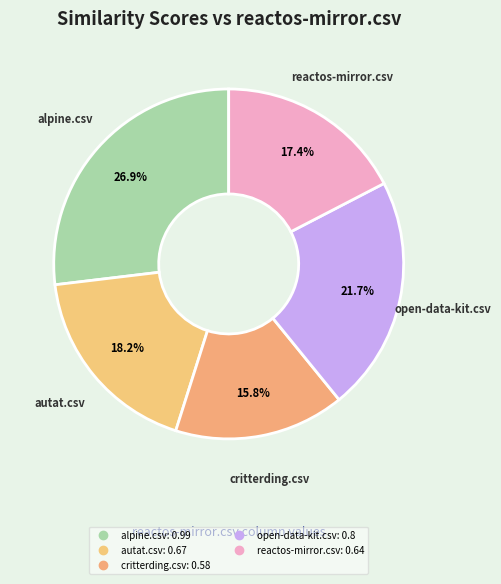

Count the number of slices in the pie.

5